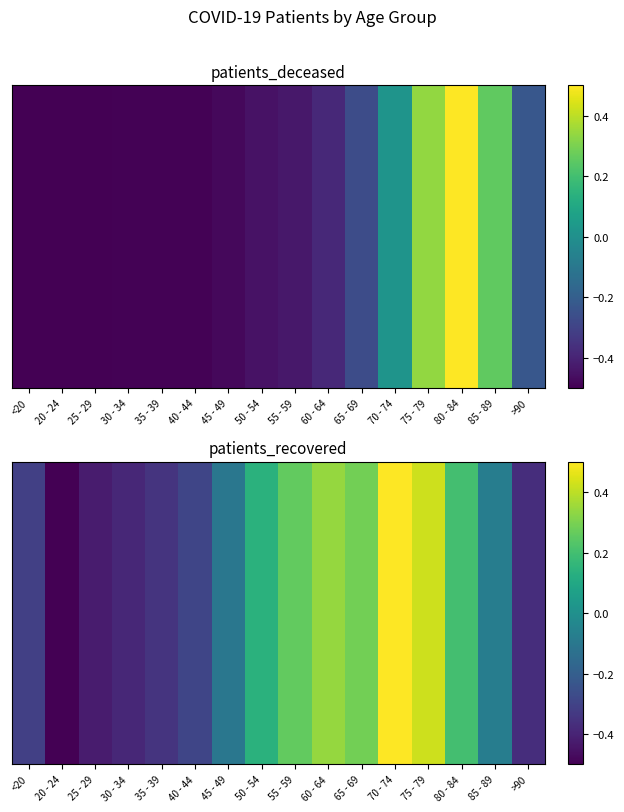

Which category has the lowest value across all series?

20 - 24